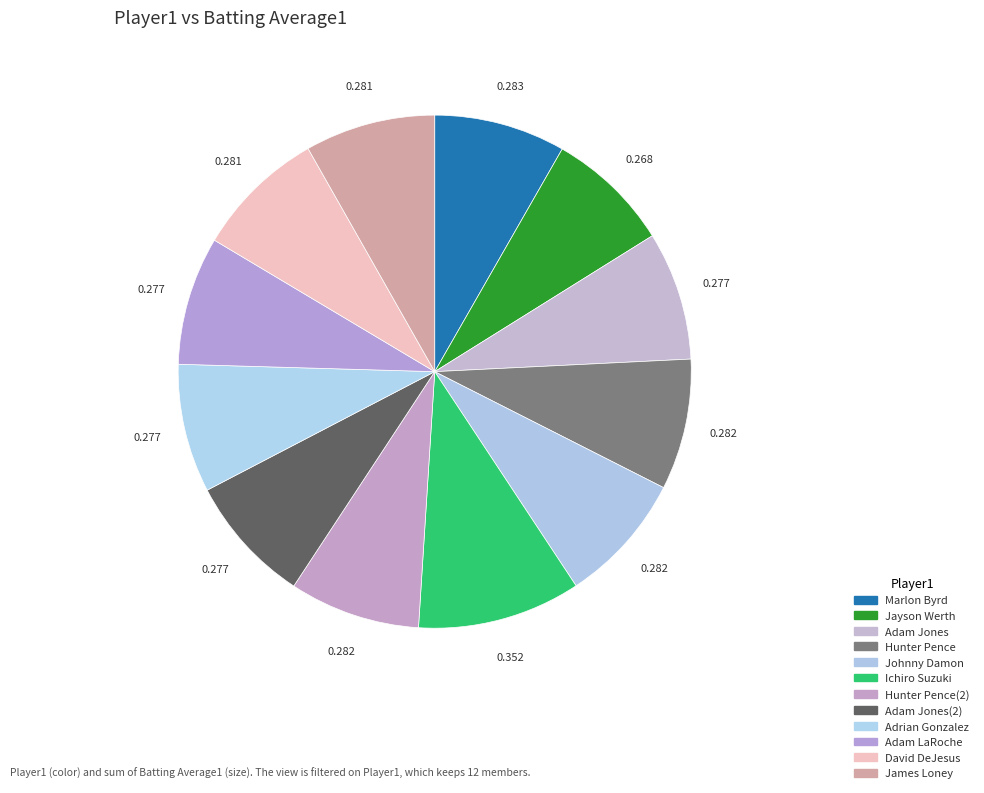

To the nearest percent, what is the difference between the largest and smallest slice percentages?

2%